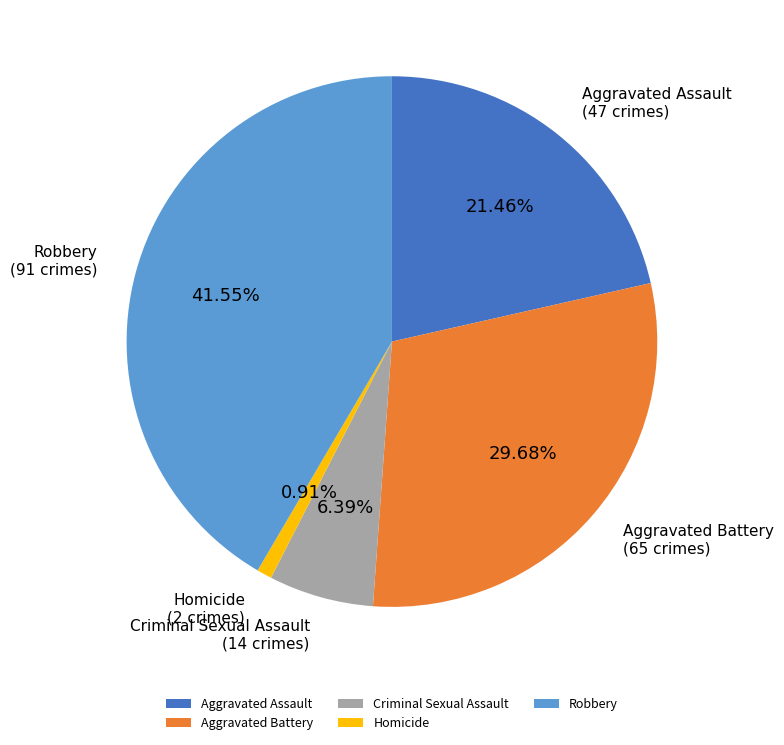

True or false: Criminal Sexual Assault accounts for 1% of the total.

False